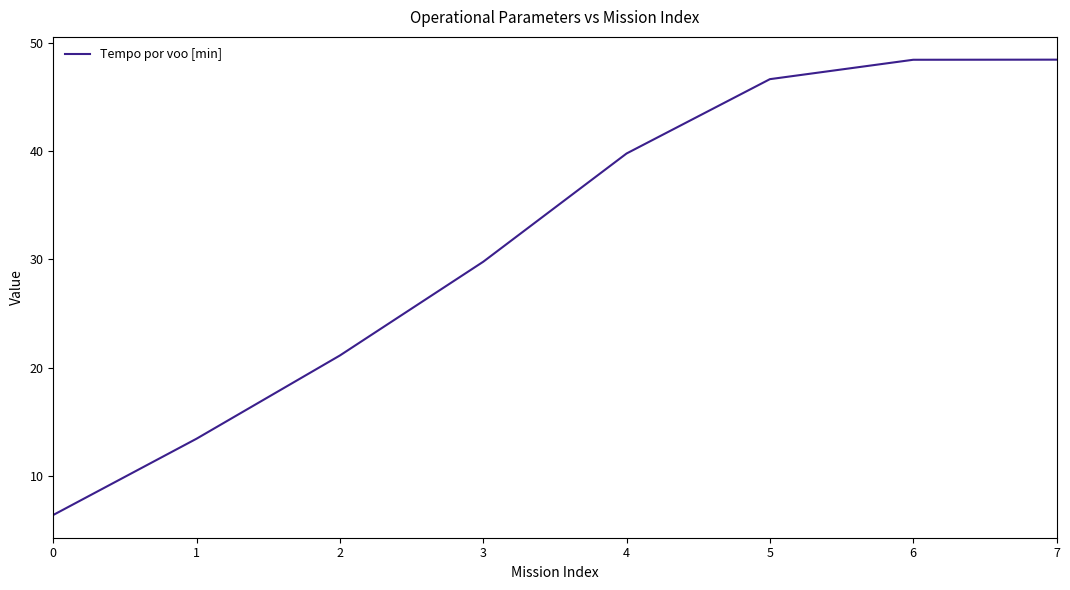

What is the sum of all values?

253.9